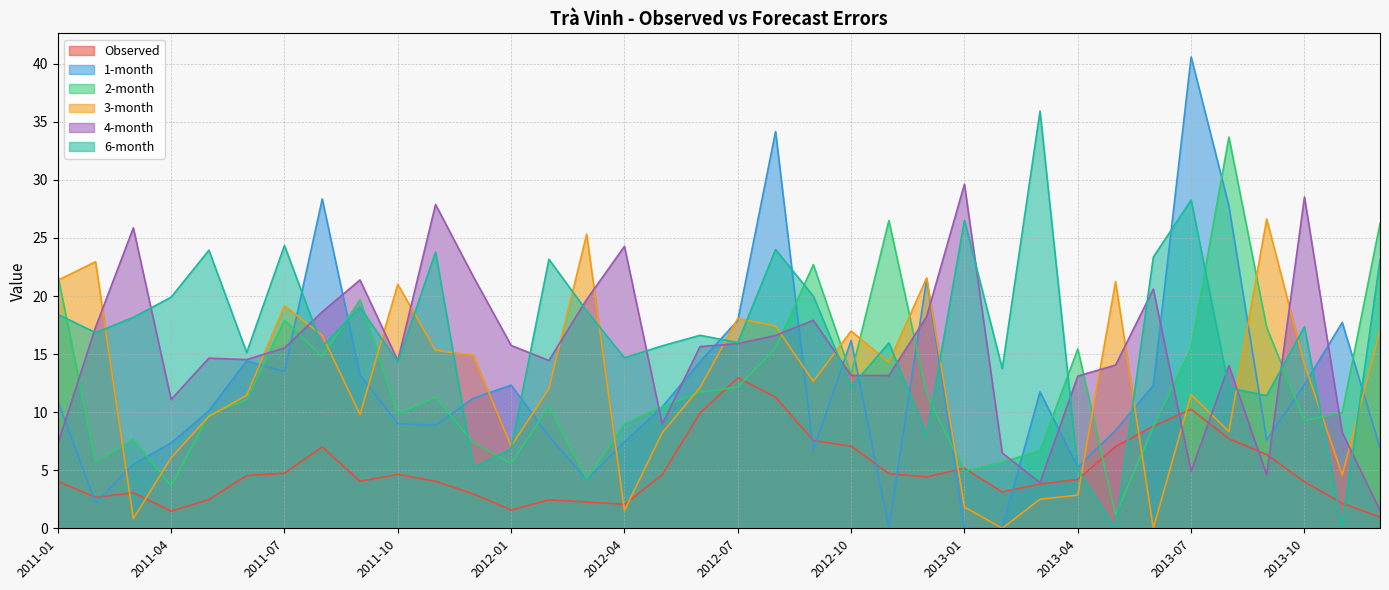

At which category is the sum across all series the highest?

2012-08